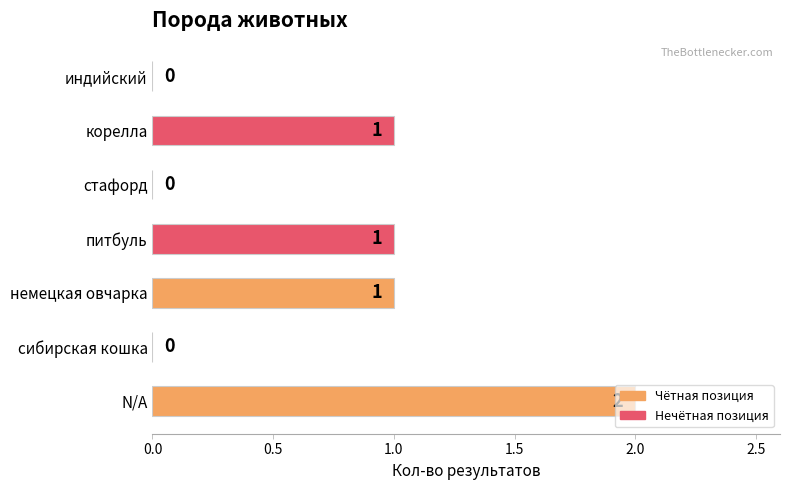

What is the sum of all values?

5